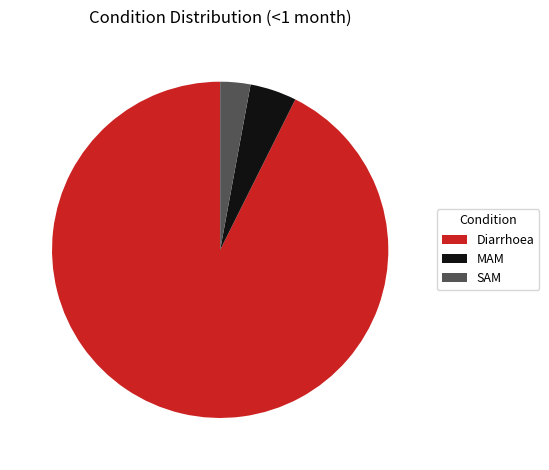

Rank the categories by value from lowest to highest.

SAM, MAM, Diarrhoea